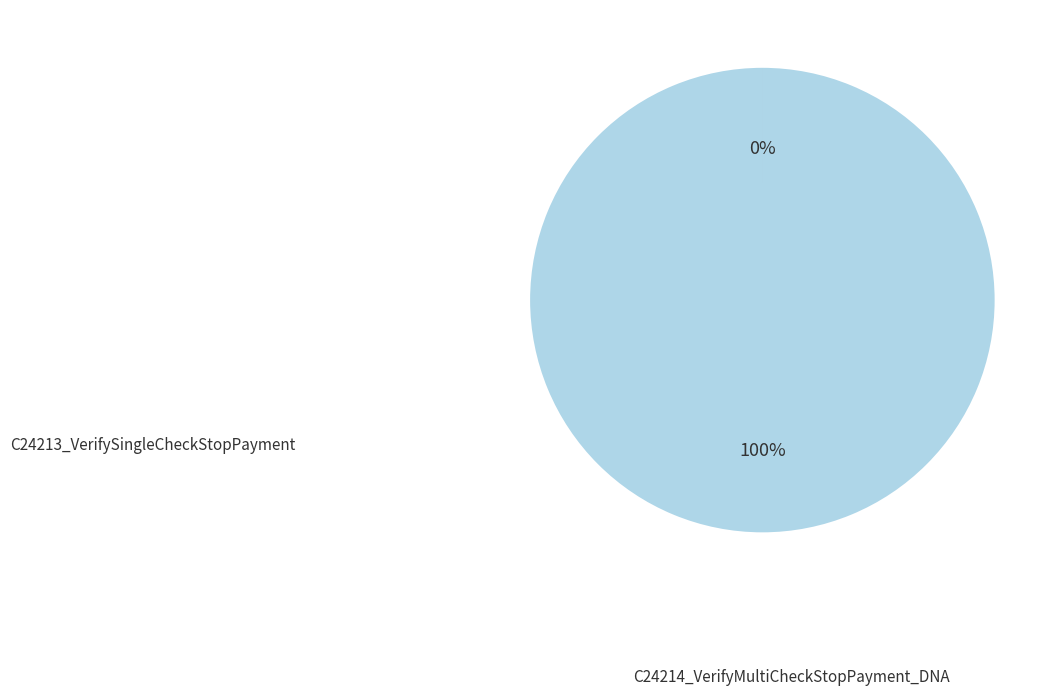

To the nearest percent, what is the average slice percentage?

50%